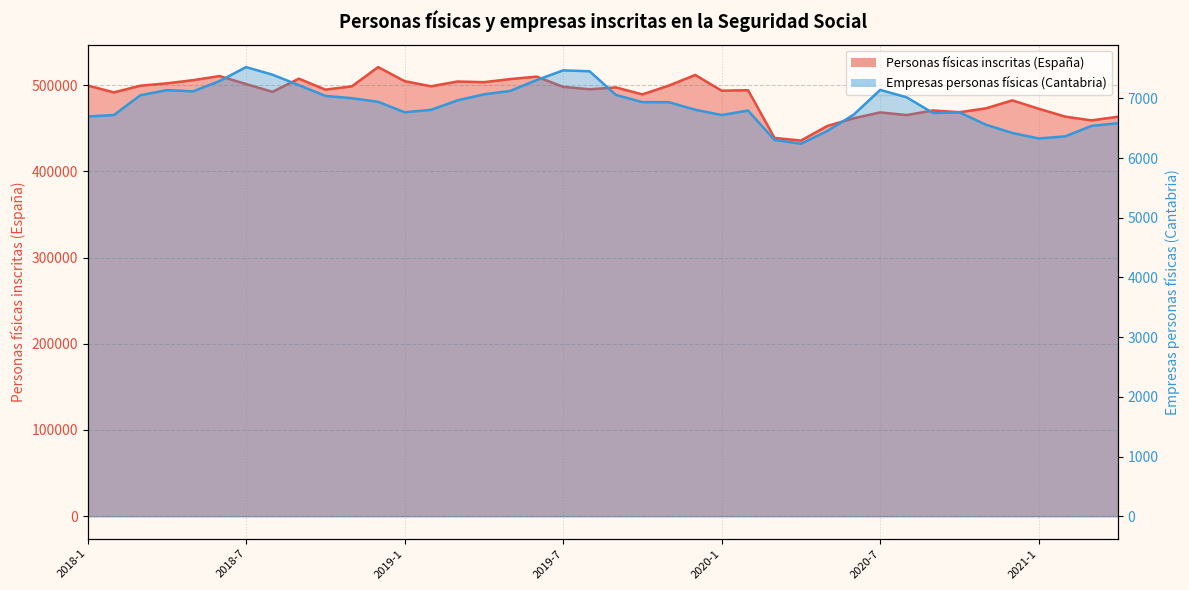

Where is the first local minimum for Empresas personas físicas inscritas en Cantabria?

2018-5